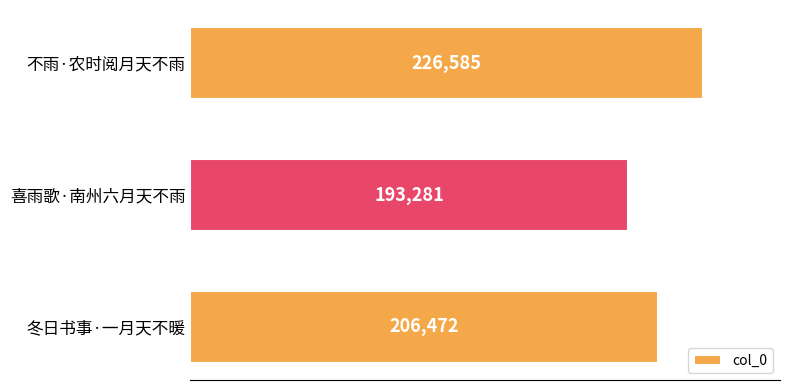

What is the sum of all values?

626338